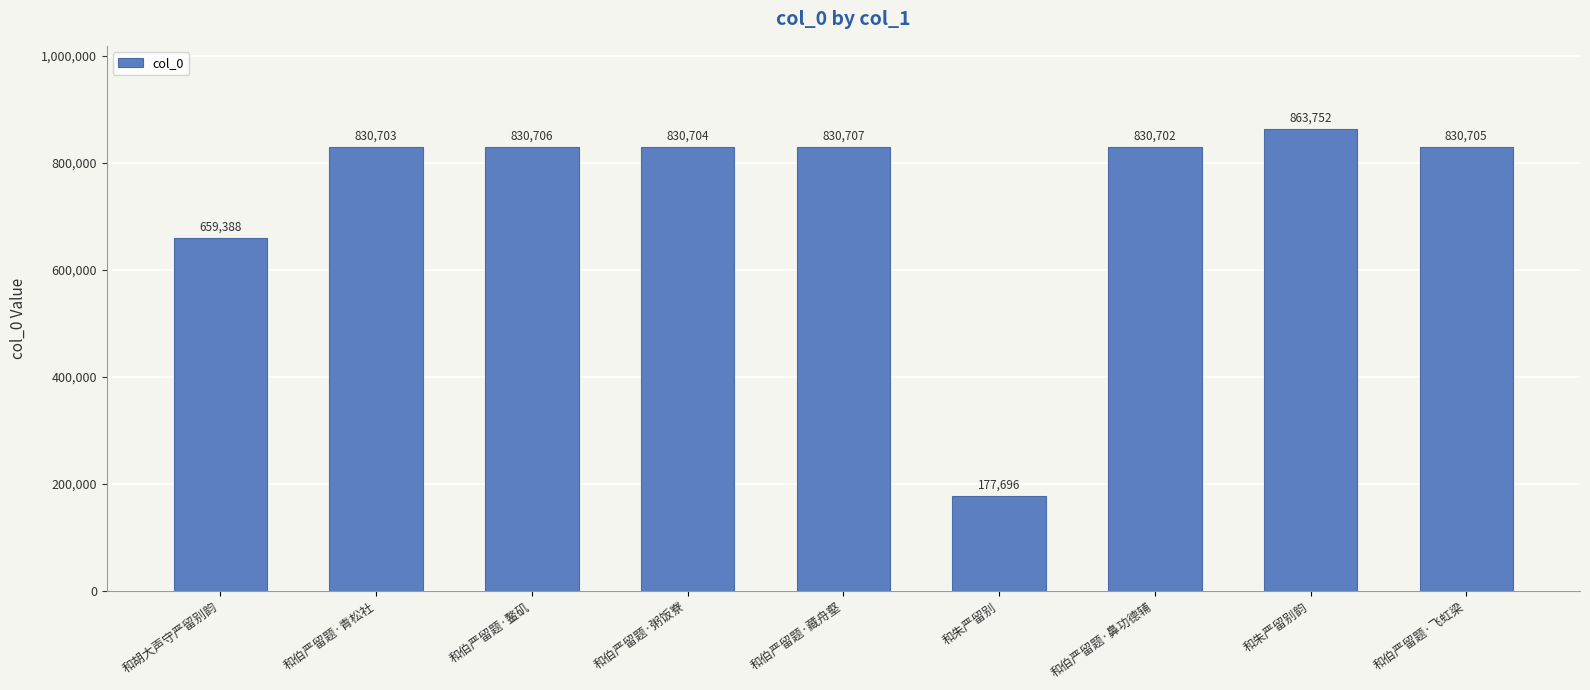

What is the value of the 4th bar from the left?

830704